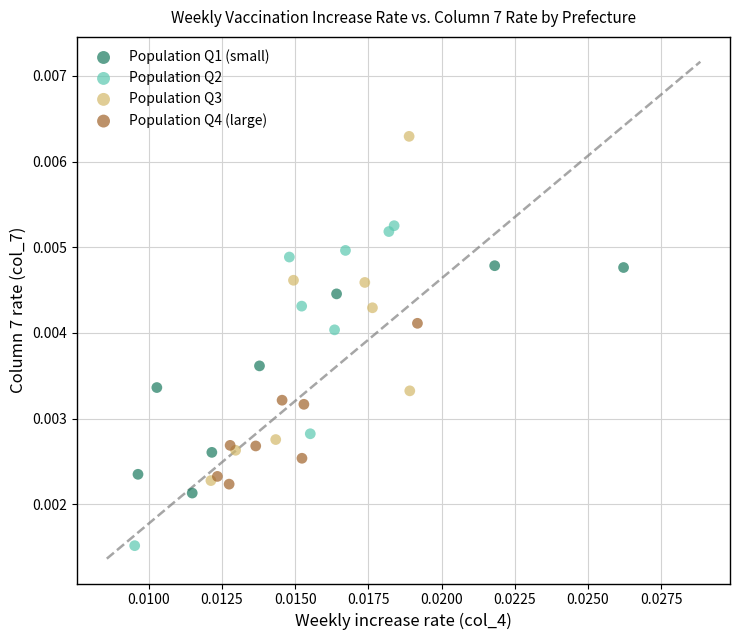

What are all the series names shown in the legend?

Population Q1 (small), Population Q2, Population Q3, Population Q4 (large)